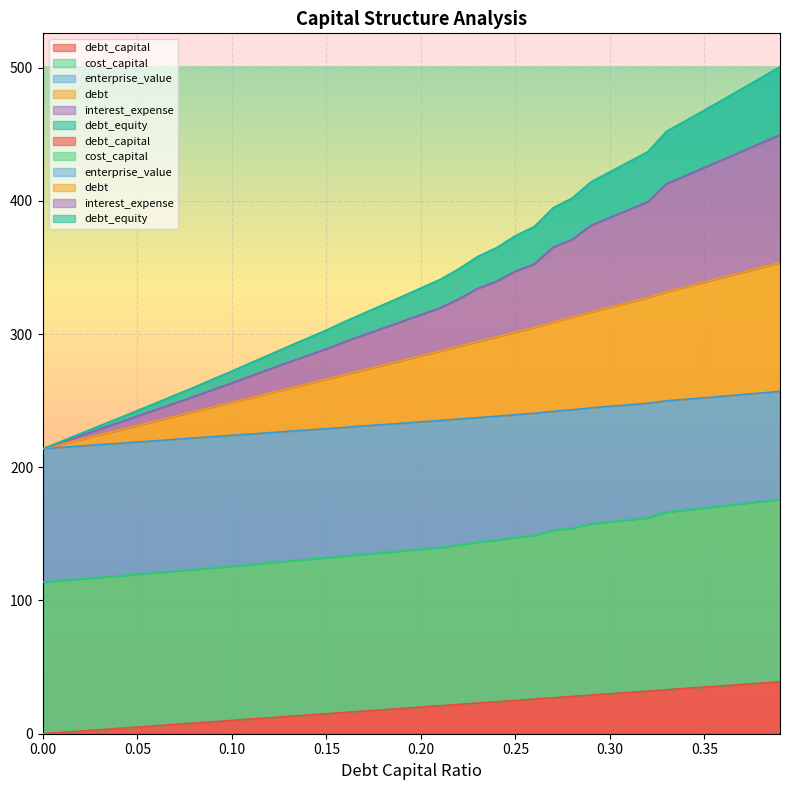

Which label corresponds to the largest value in the chart?

0.39